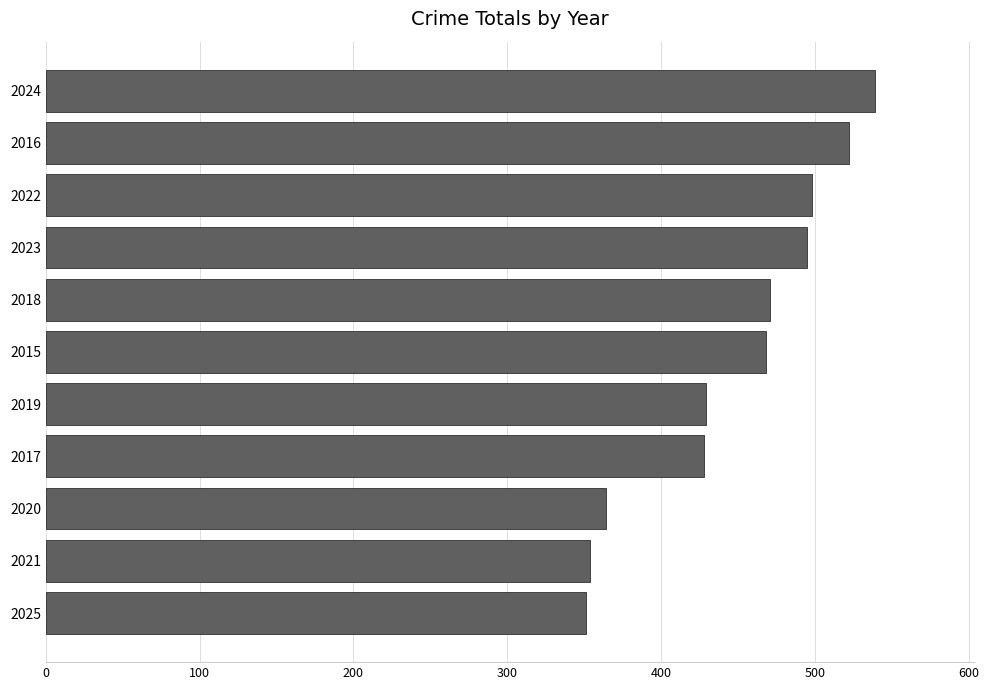

What value does the data have at 2019?

429